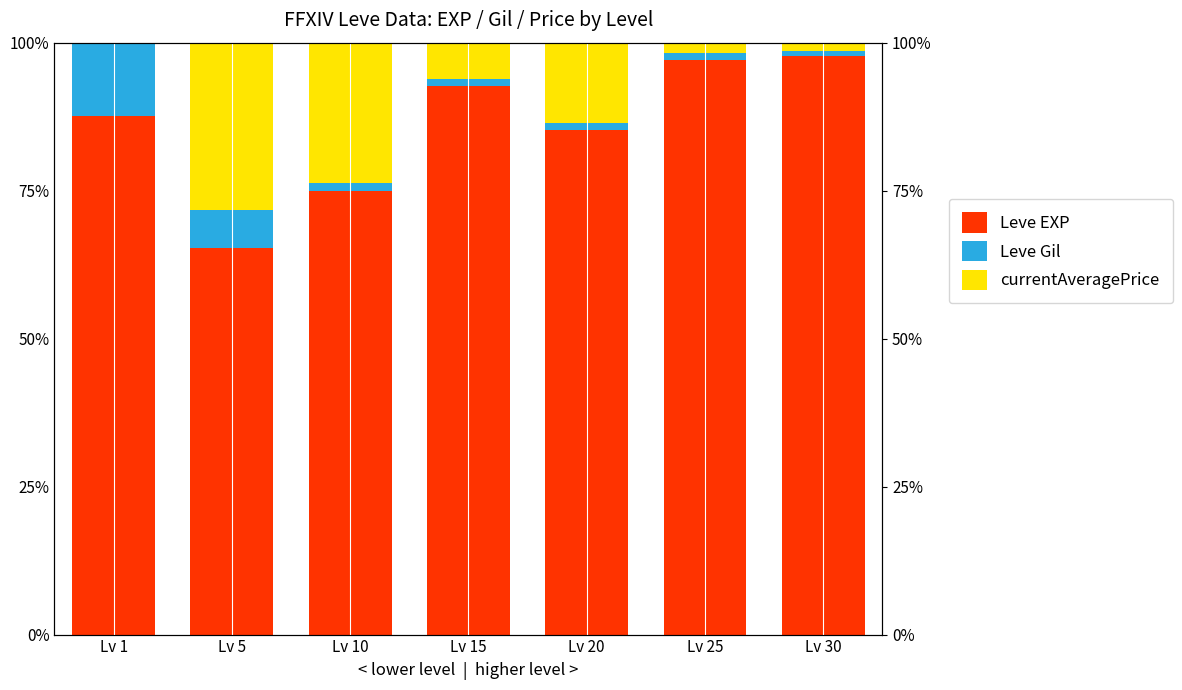

List the labels in order of Leve Gil value, largest first.

Lv 1, Lv 5, Lv 10, Lv 25, Lv 20, Lv 15, Lv 30